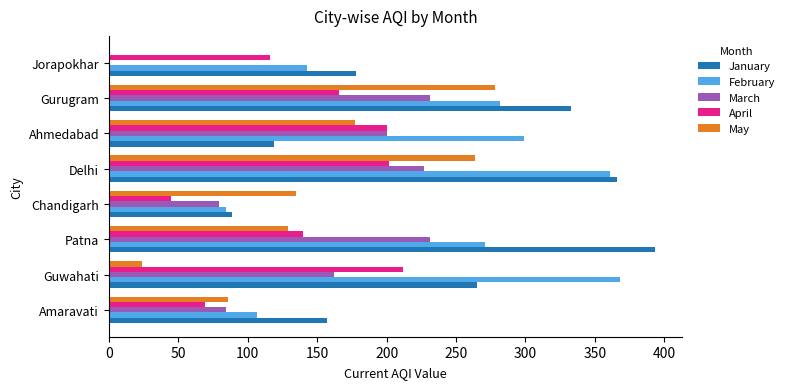

Which label corresponds to the largest value in the chart?

Patna